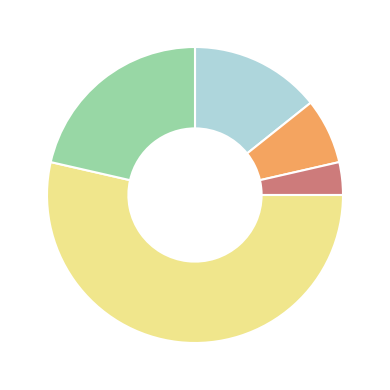

Is there any slice that represents more than half of the pie?

Yes